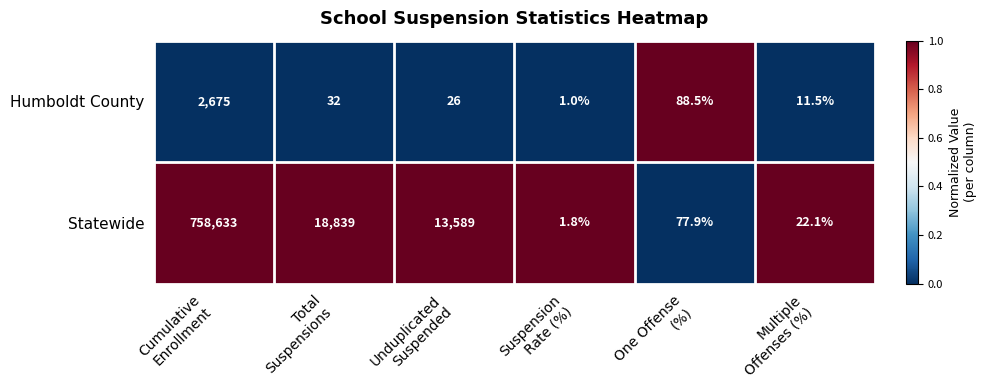

Rank the series by their maximum value, from lowest to highest.

Humboldt County, Statewide